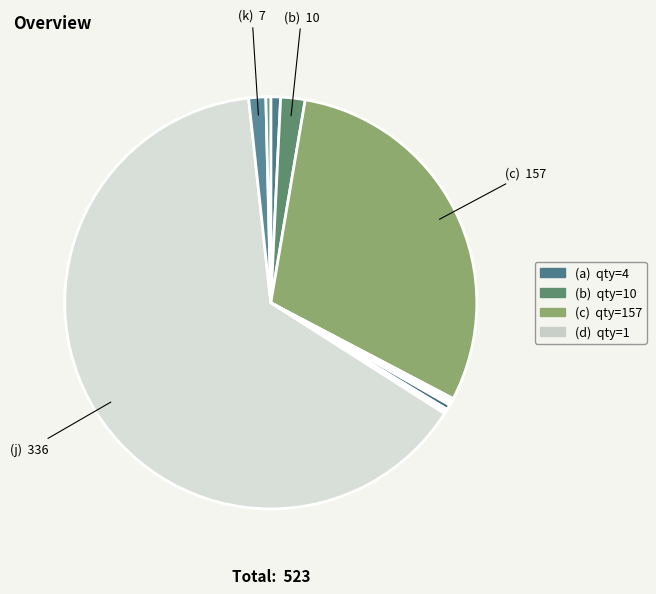

Count the number of slices in the pie.

12